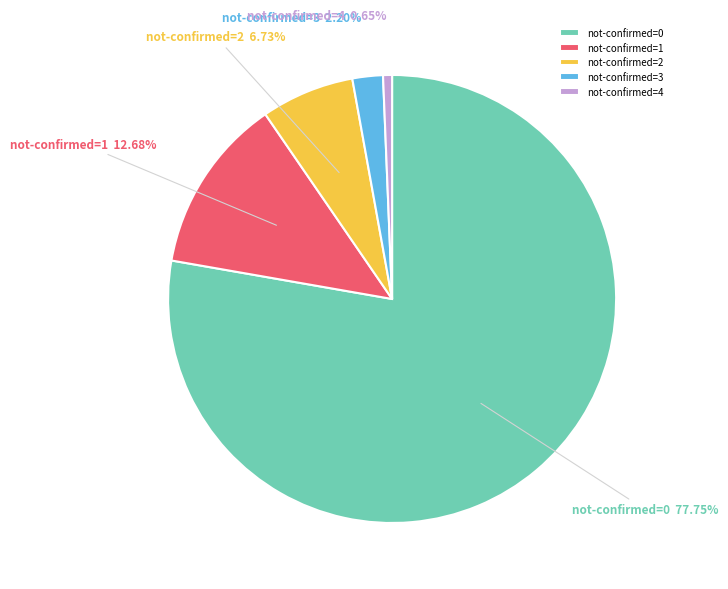

Which category has the biggest portion of the pie?

not-confirmed=0